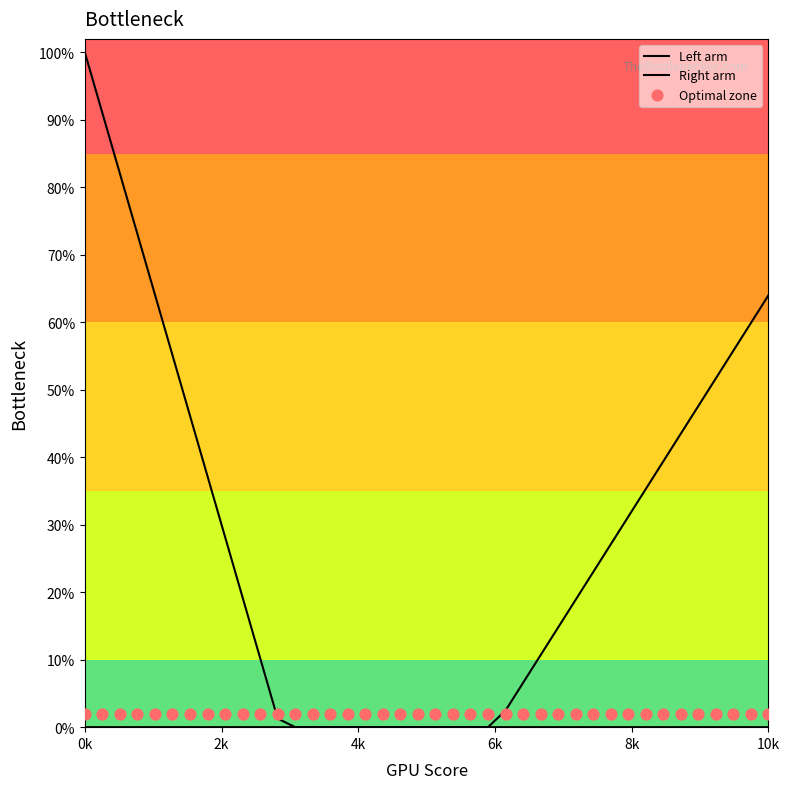

Is the value of Right arm at 8 greater than the value of Optimal zone at 9?

No